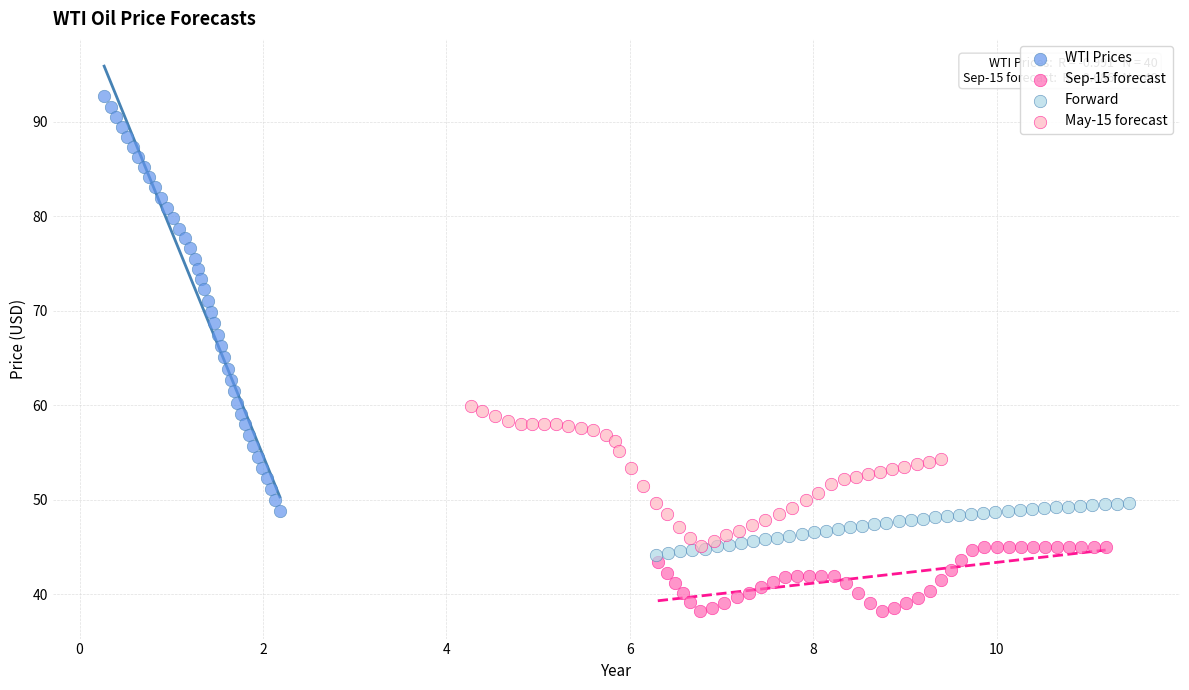

Which series has the largest Y range (max minus min)?

WTI Prices